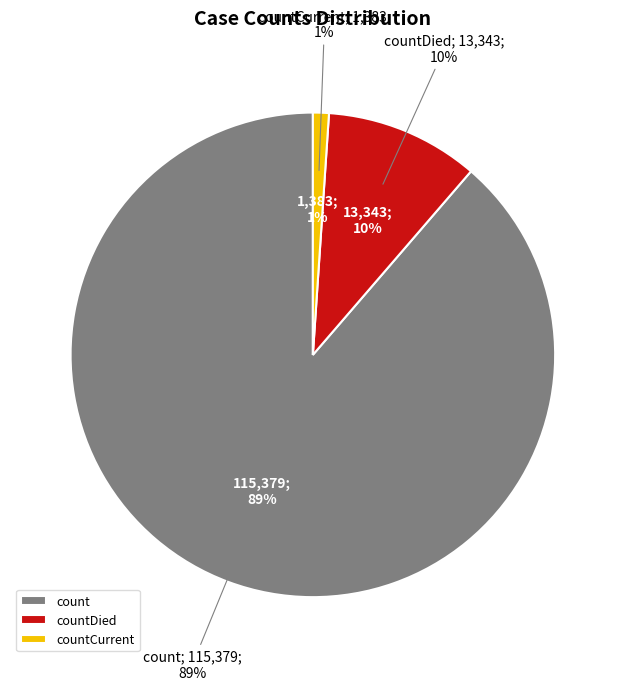

To the nearest percent, what is the difference between the largest and smallest slice percentages?

88%